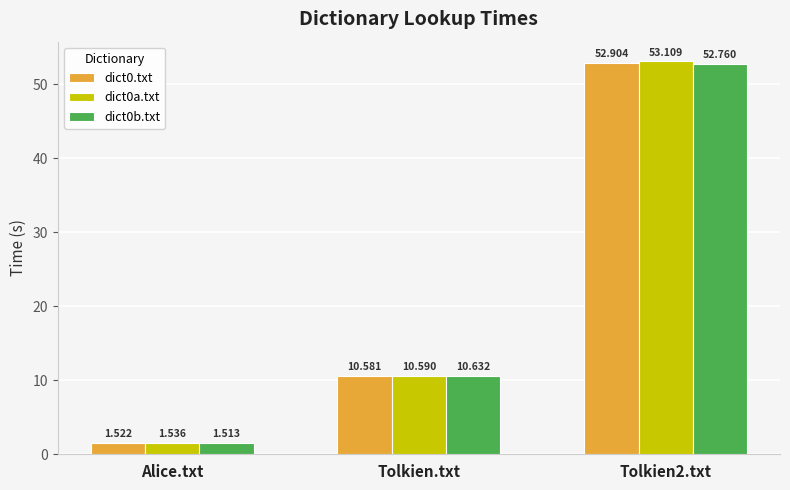

What position from the left is Tolkien2.txt?

3